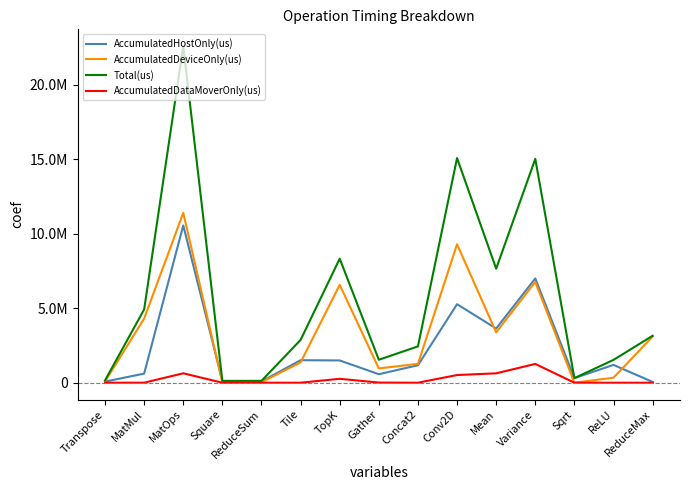

Does the chart display data point markers on the line(s)?

No